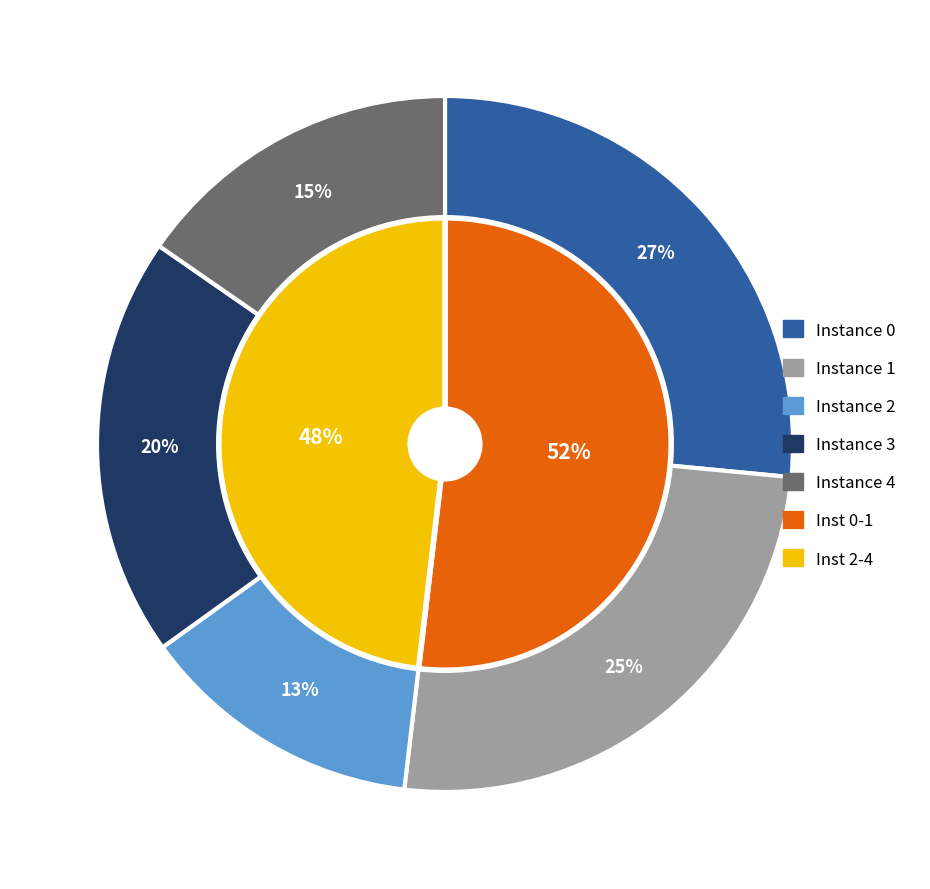

Rank the categories by value from highest to lowest.

0, 1, 3, 4, 2